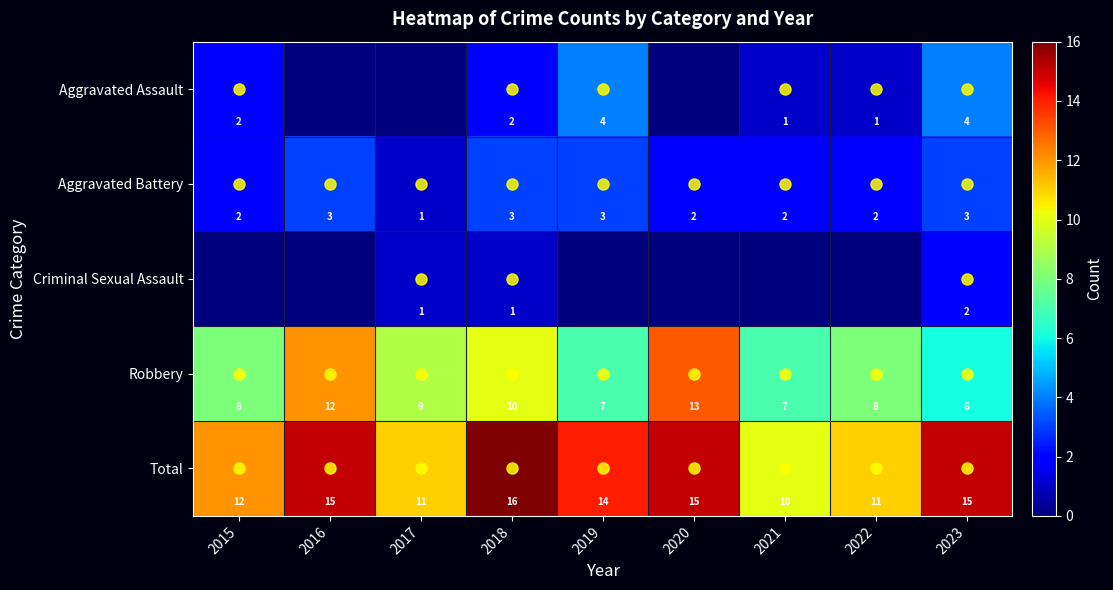

Is the value of Aggravated Assault at 2022 greater than the value of Robbery at 2019?

No